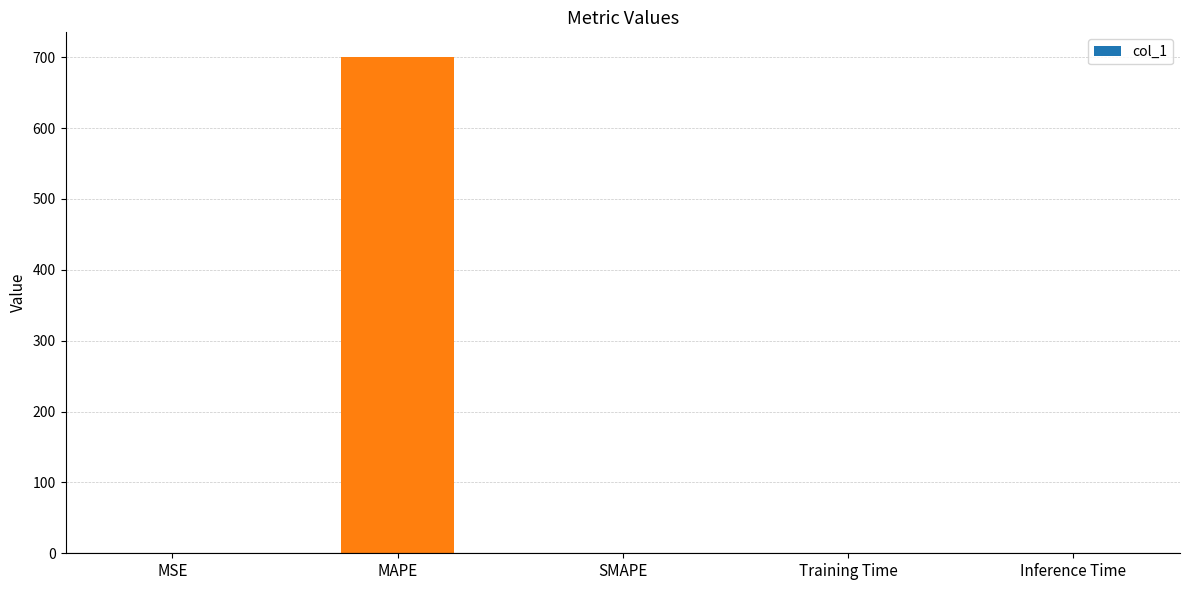

What is the sum of all values?

701.1